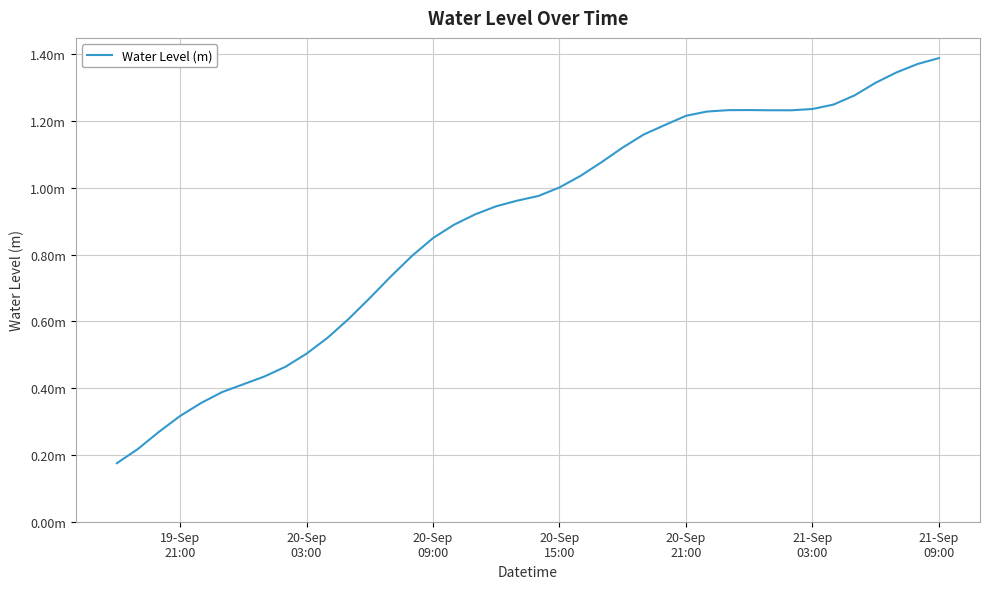

Reading left to right, transcribe all the data shown in this chart.

0.2	0.2	0.3	0.3	0.4	0.4	0.4	0.4	0.5	0.5	0.6	0.6	0.7	0.7	0.8	0.8	0.9	0.9	0.9	1.0	1.0	1.0	1.0	1.1	1.1	1.2	1.2	1.2	1.2	1.2	1.2	1.2	1.2	1.2	1.2	1.3	1.3	1.3	1.4	1.4